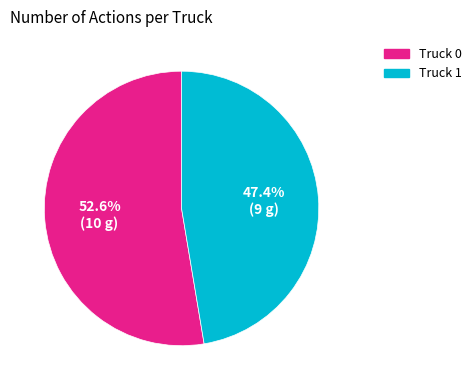

Does Truck 0 account for over 50% of the chart?

Yes